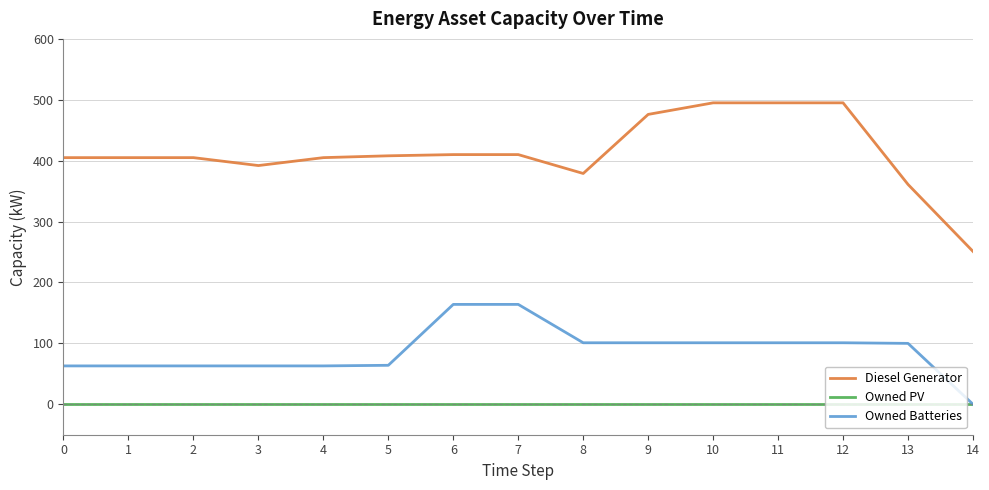

The Owned Batteries series shows -87 at 13. True or false?

False